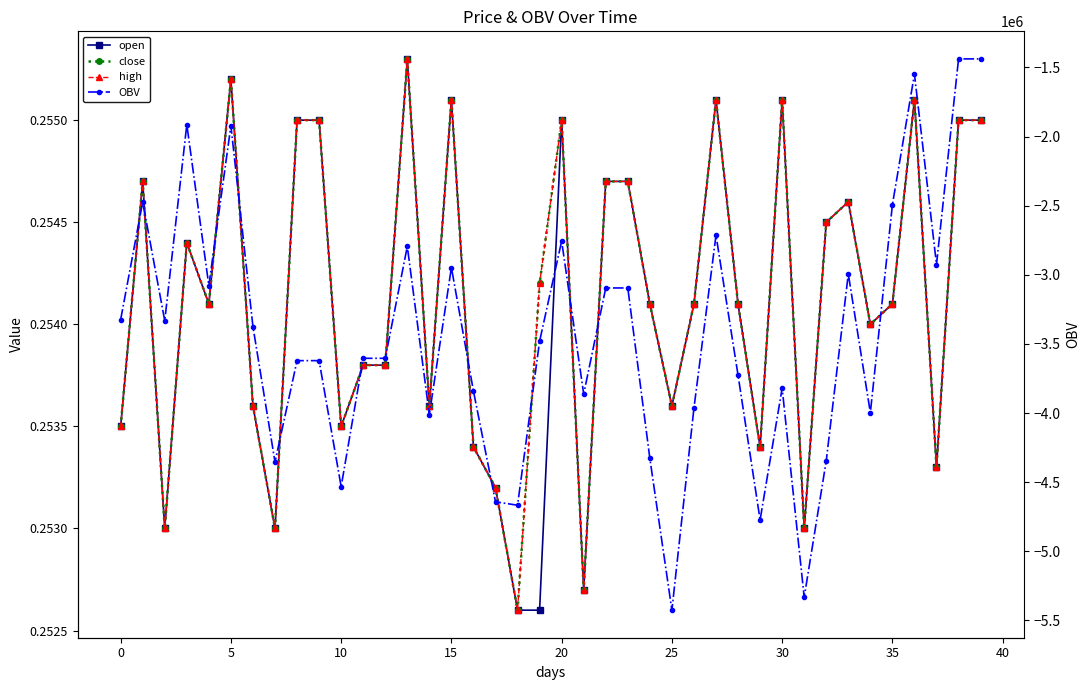

What is the smallest value displayed?

-5425577.2